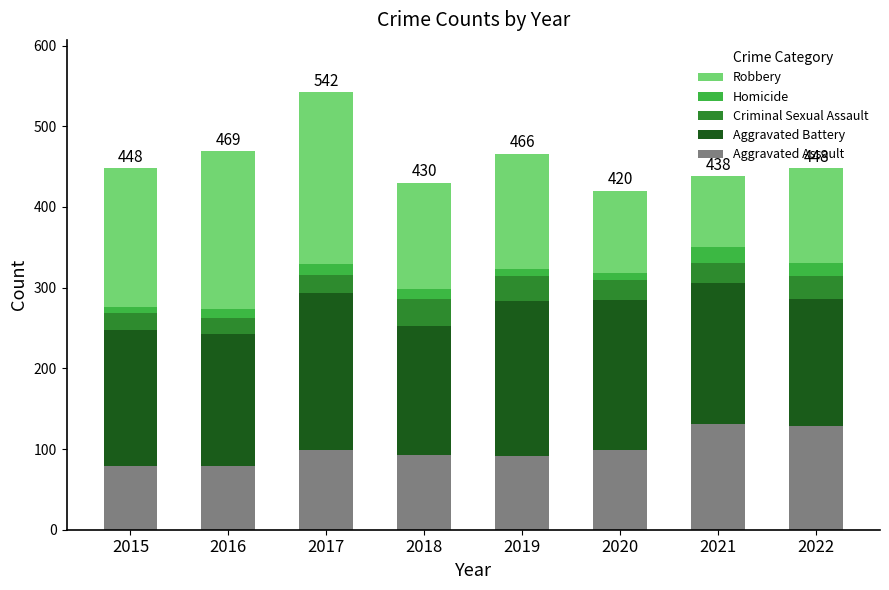

How many data points does each series have?

8